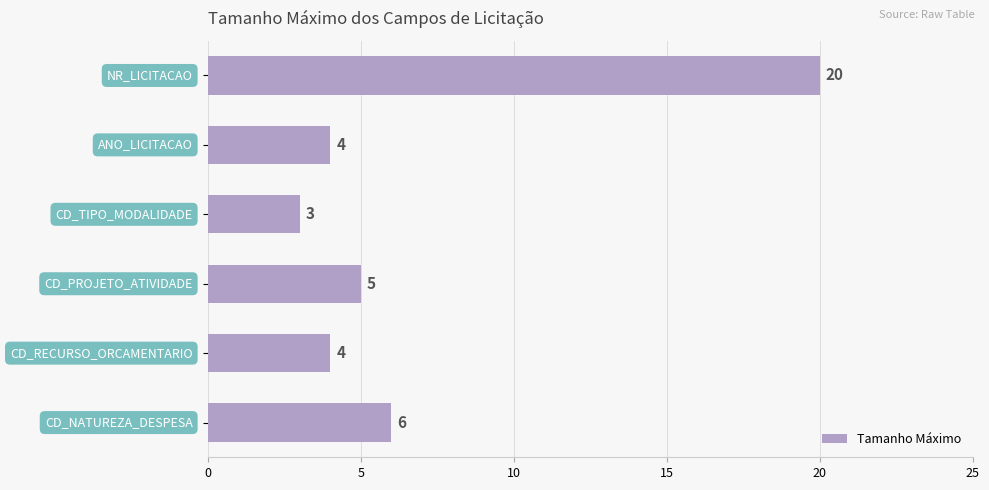

What is the smallest value displayed?

3